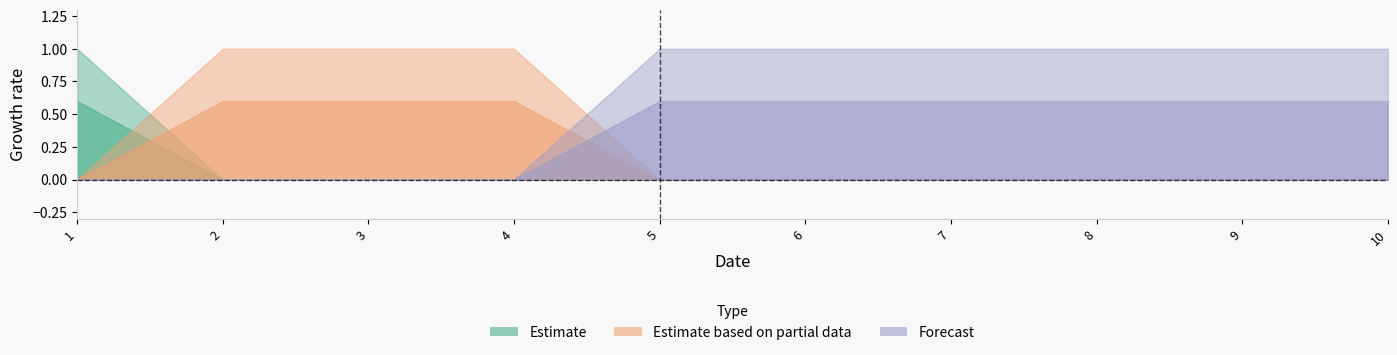

What is the spread (max minus min) of values at 8?

1